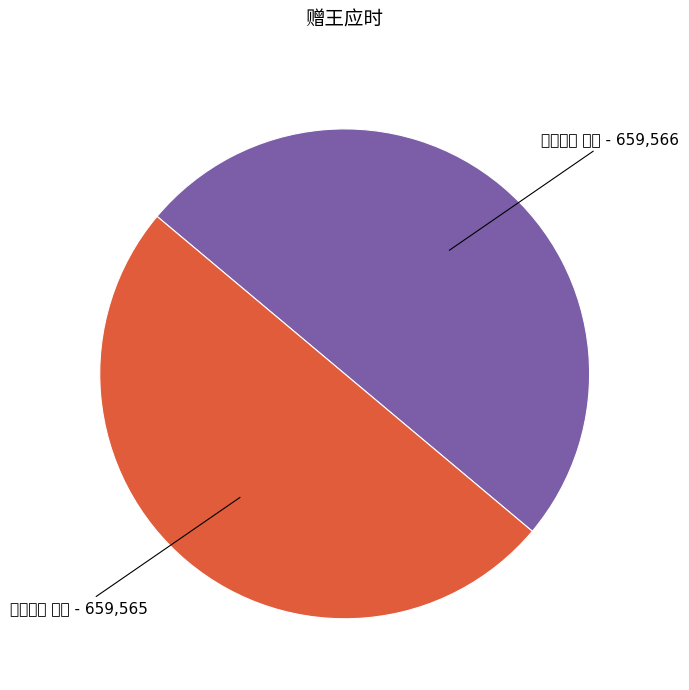

Which category has the smallest portion of the pie?

赠王应时 其一